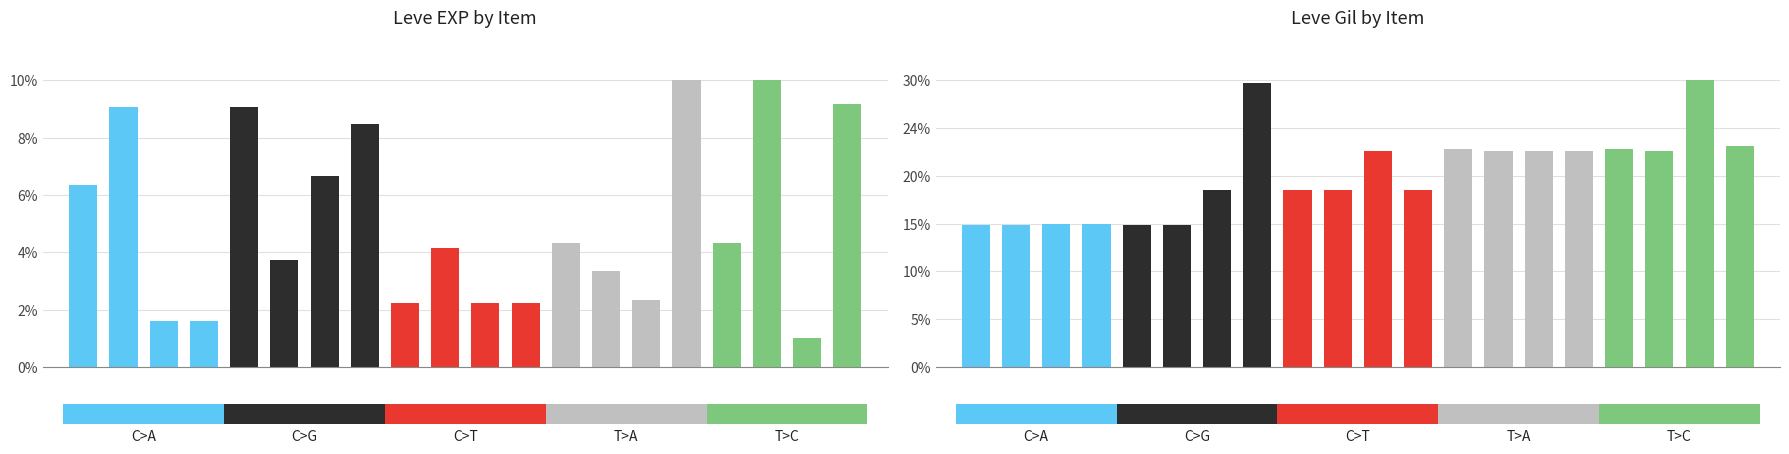

How many data points in Leve EXP are above 430?

8